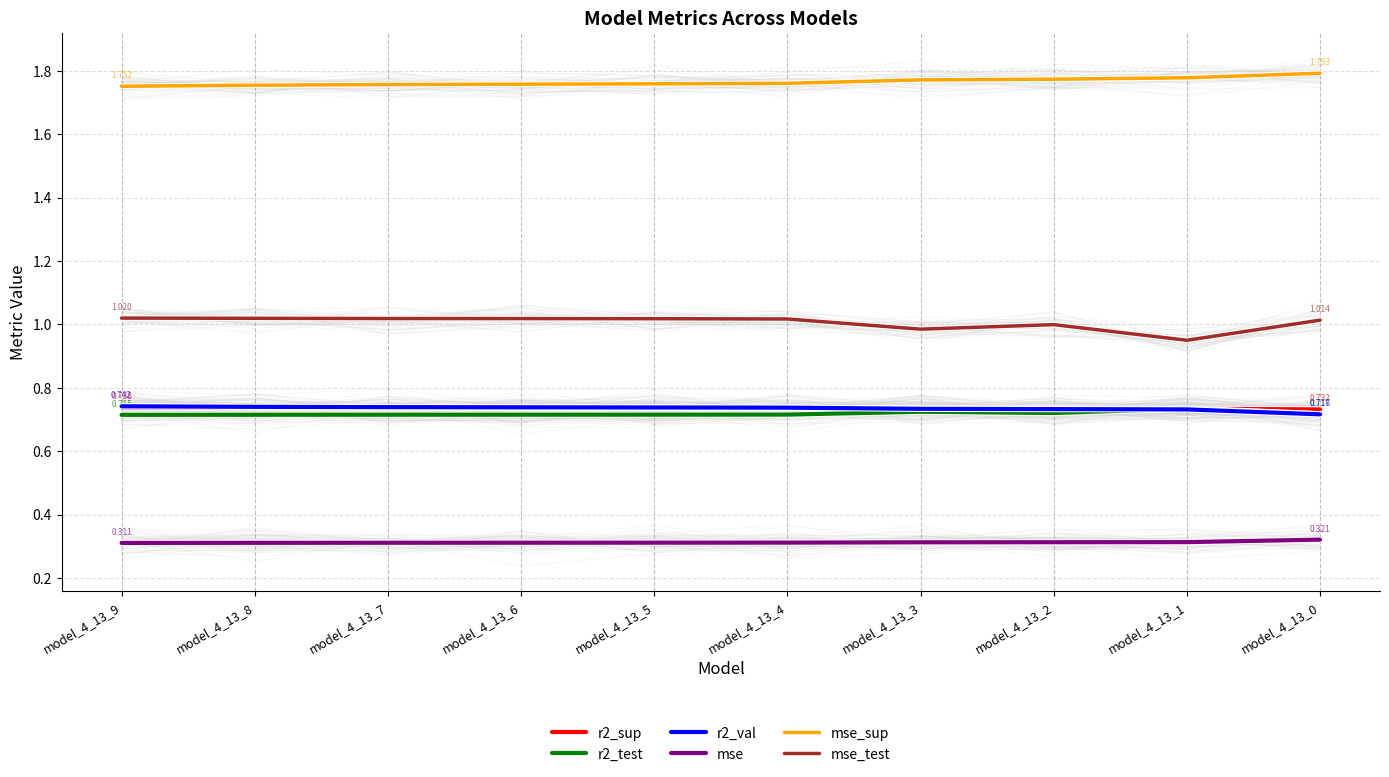

Reading left to right, transcribe all the data shown in this chart.

r2_sup: 0.7	0.7	0.7	0.7	0.7	0.7	0.7	0.7	0.7	0.7
r2_test: 0.7	0.7	0.7	0.7	0.7	0.7	0.7	0.7	0.7	0.7
r2_val: 0.7	0.7	0.7	0.7	0.7	0.7	0.7	0.7	0.7	0.7
mse: 0.3	0.3	0.3	0.3	0.3	0.3	0.3	0.3	0.3	0.3
mse_sup: 1.8	1.8	1.8	1.8	1.8	1.8	1.8	1.8	1.8	1.8
mse_test: 1.0	1.0	1.0	1.0	1.0	1.0	1.0	1.0	1.0	1.0